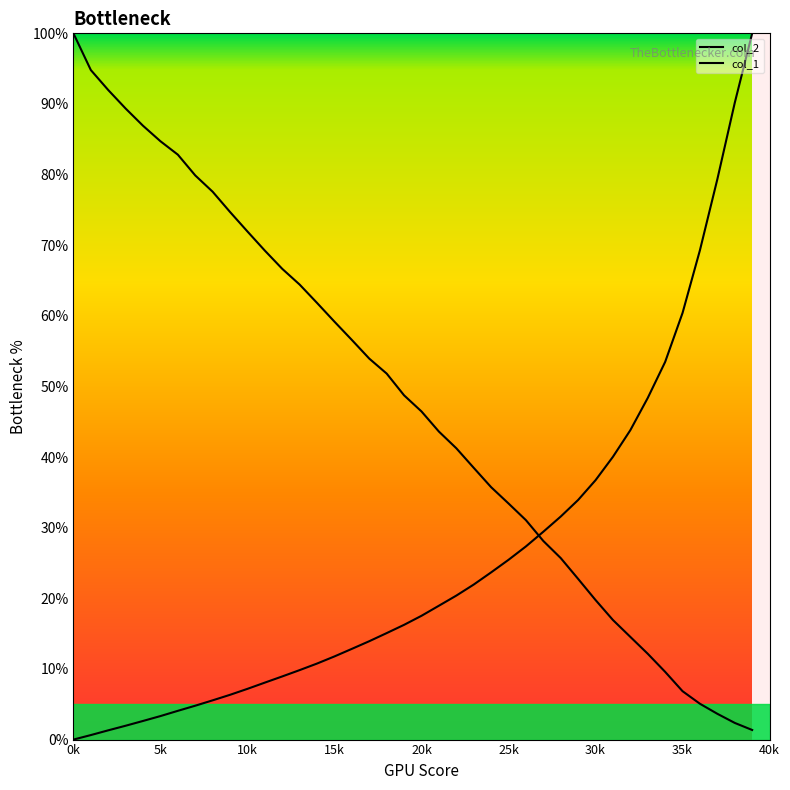

How many lines are shown in the chart?

2